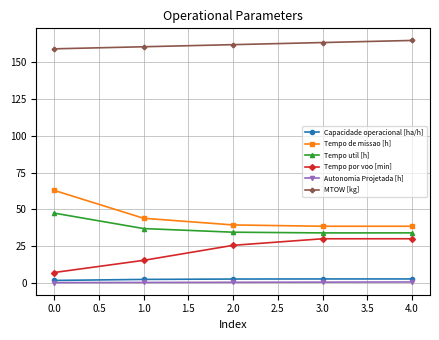

Which series has the largest total across all categories?

MTOW [kg]